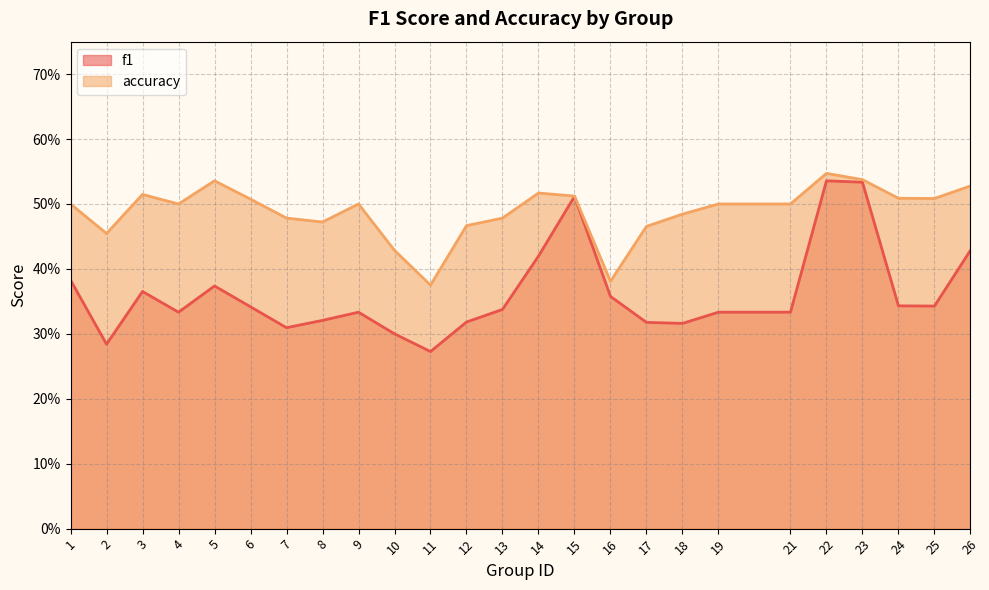

The accuracy series shows 0.5 at 26. True or false?

True